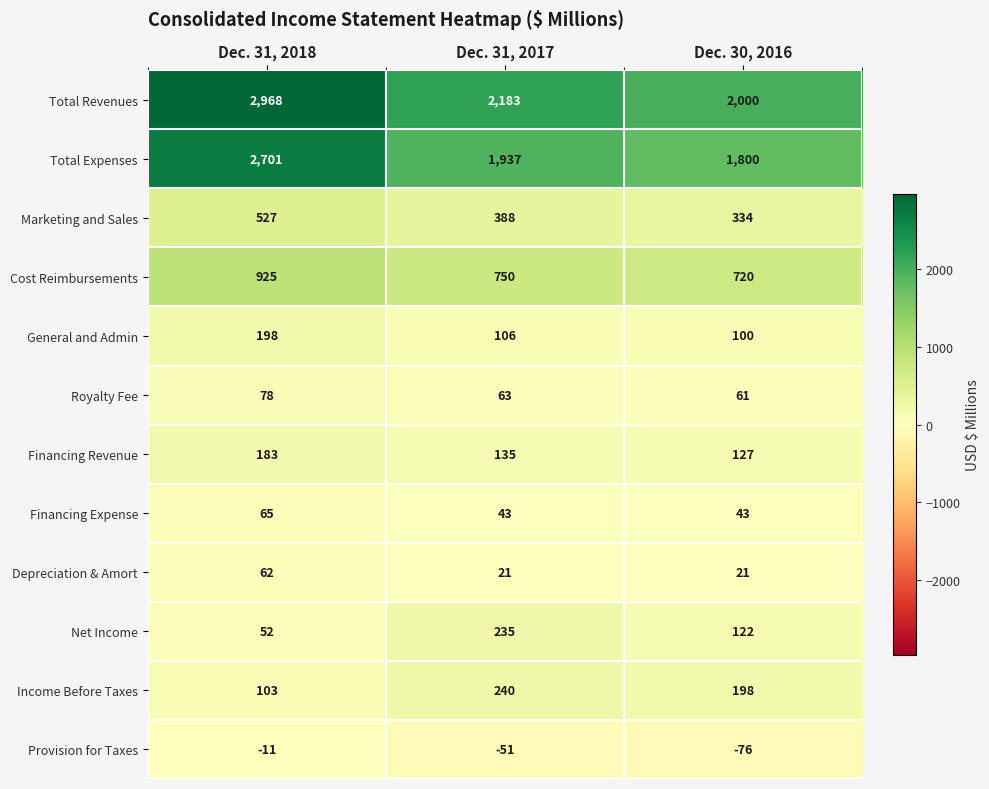

True or false: Net Income has a value of 52 at Dec. 31, 2018.

True